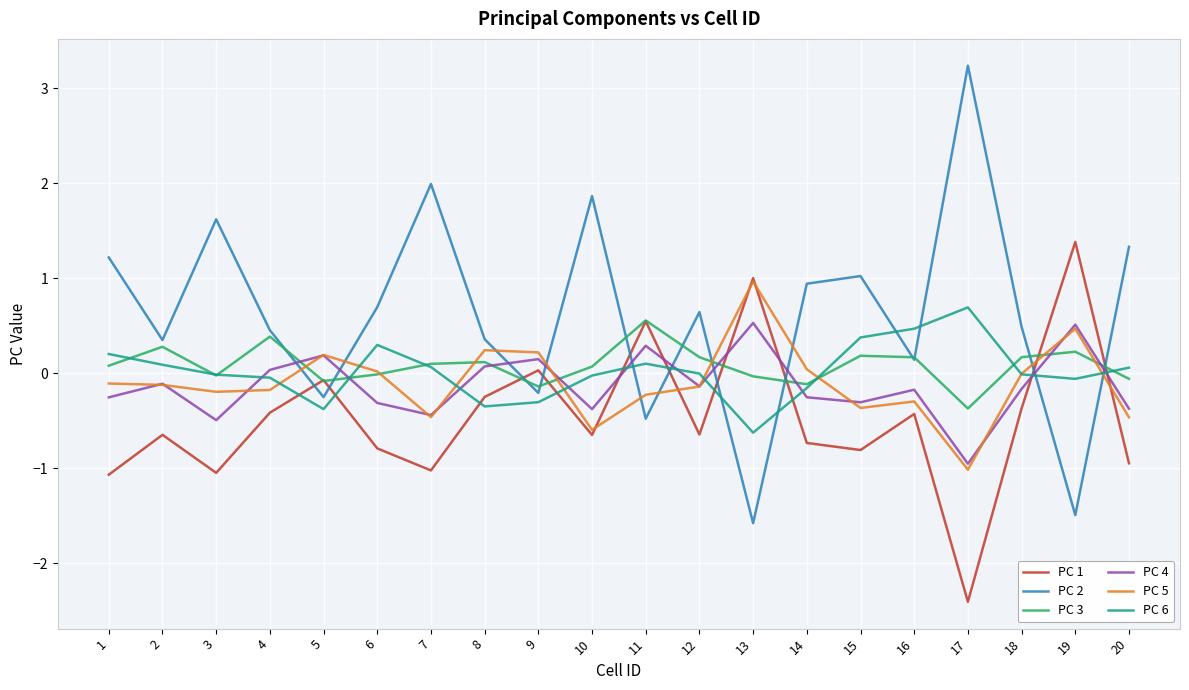

What is the average value of the PC 4 series?

-0.1